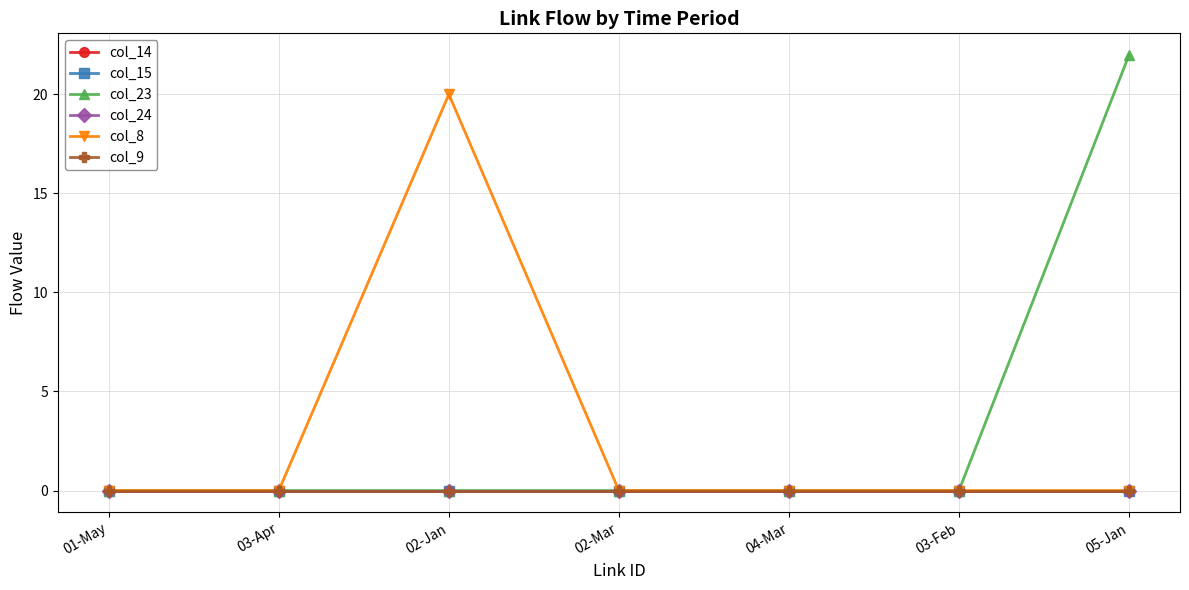

At which category is the sum across all series the highest?

05-Jan